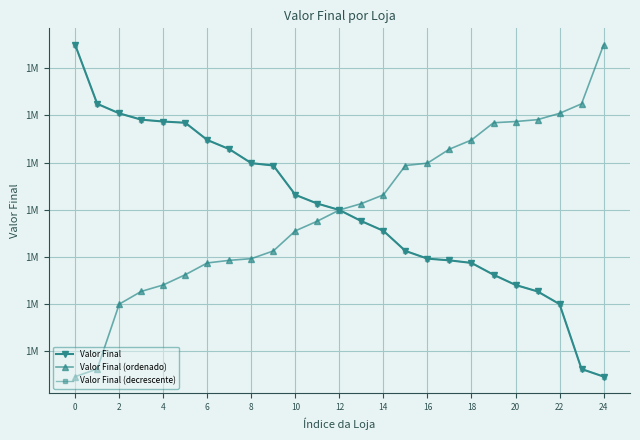

Does the chart have visible grid lines?

Yes